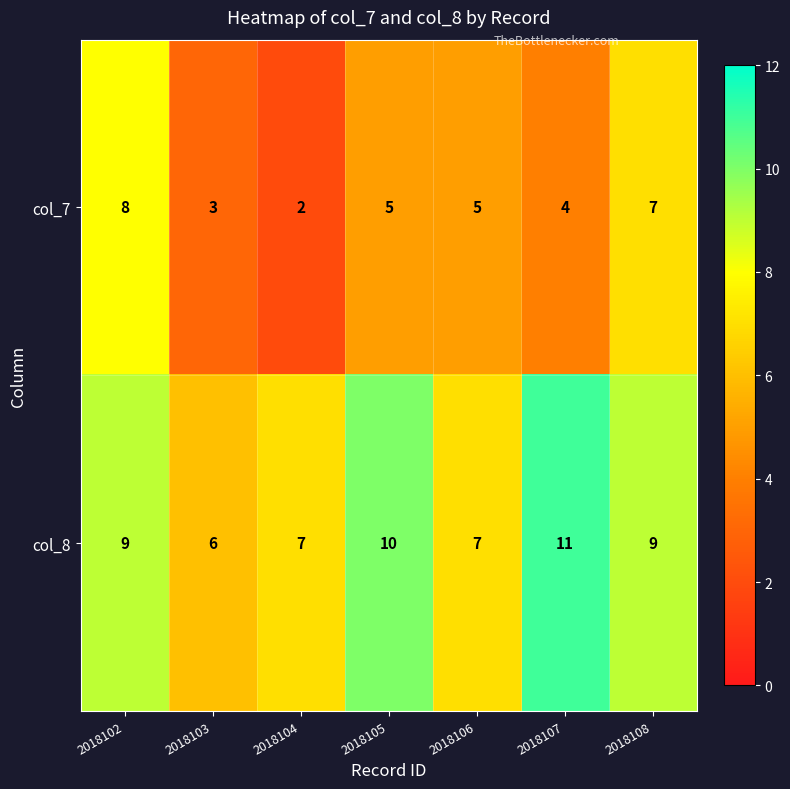

Which series has the widest spread of values?

col_7